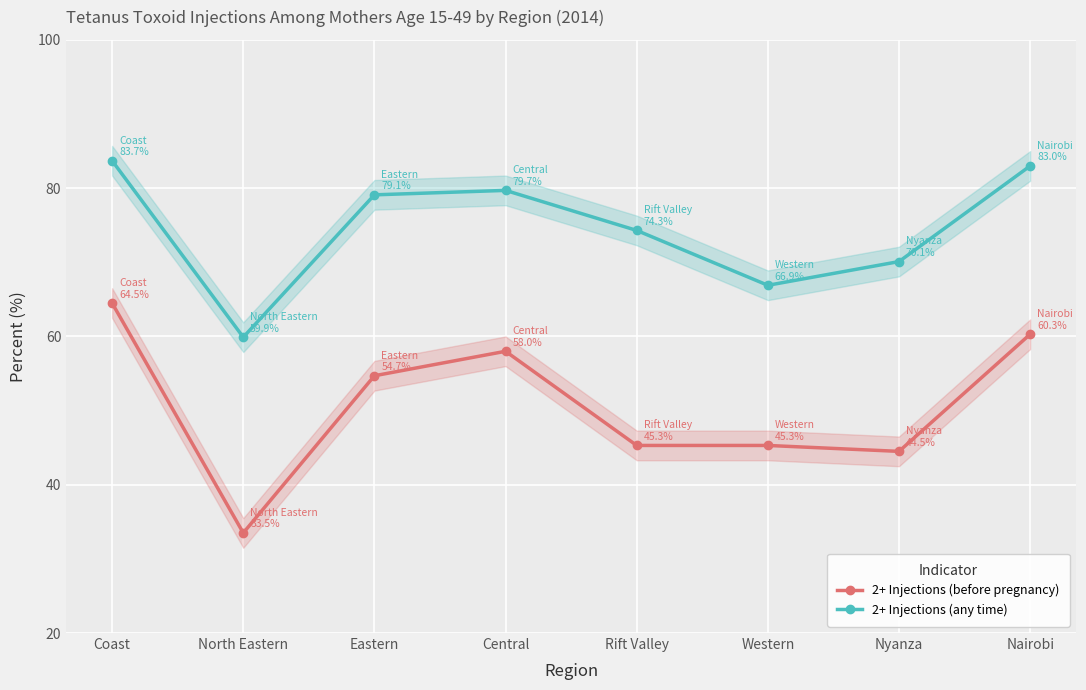

True or false: 2+ Injections (any time) and 2+ Injections (before pregnancy) cross at least once.

False